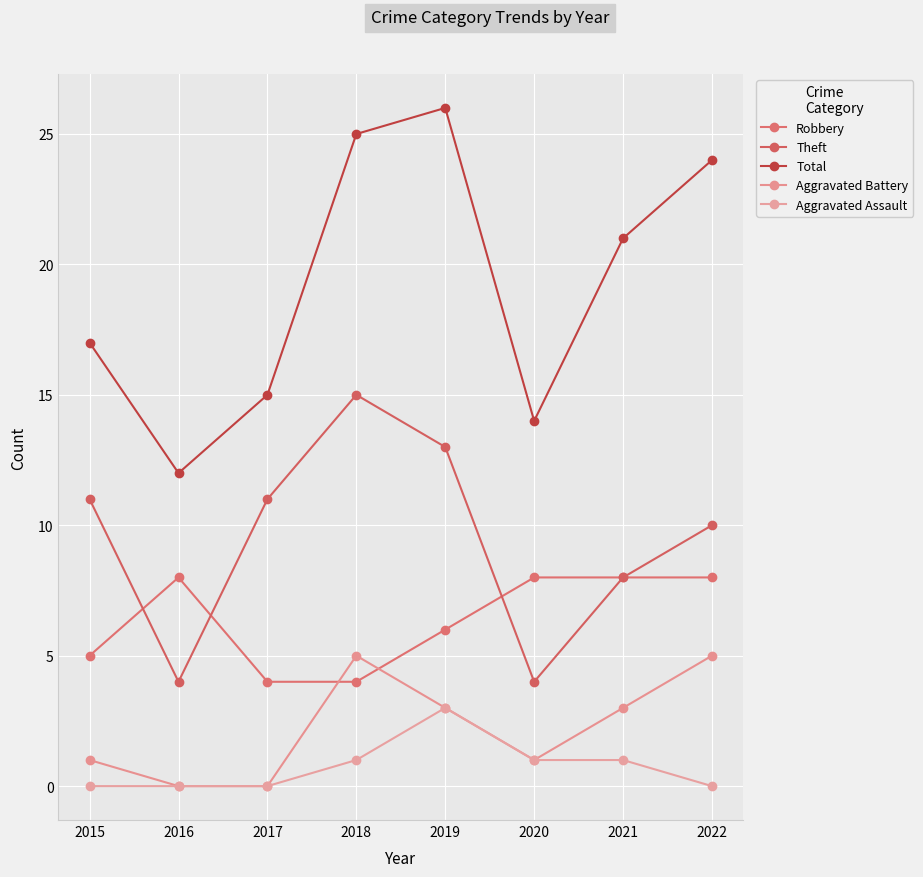

What are all the series names shown in the legend?

Robbery, Theft, Total, Aggravated Battery, Aggravated Assault